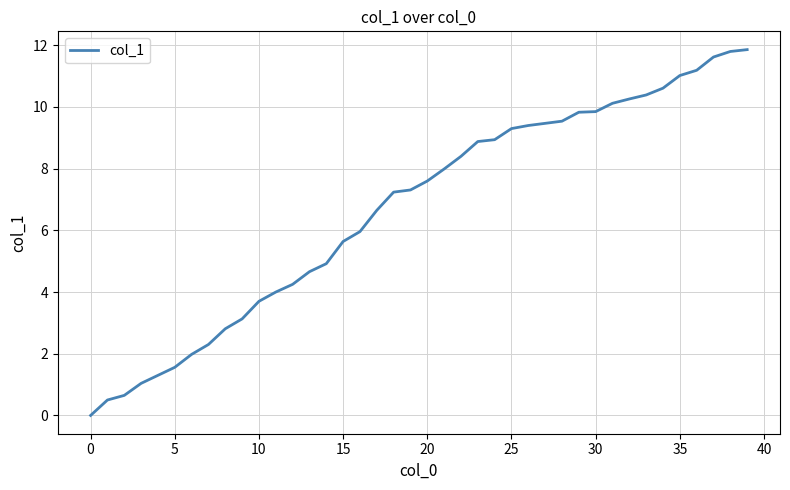

What is the difference between the maximum and minimum values?

11.9